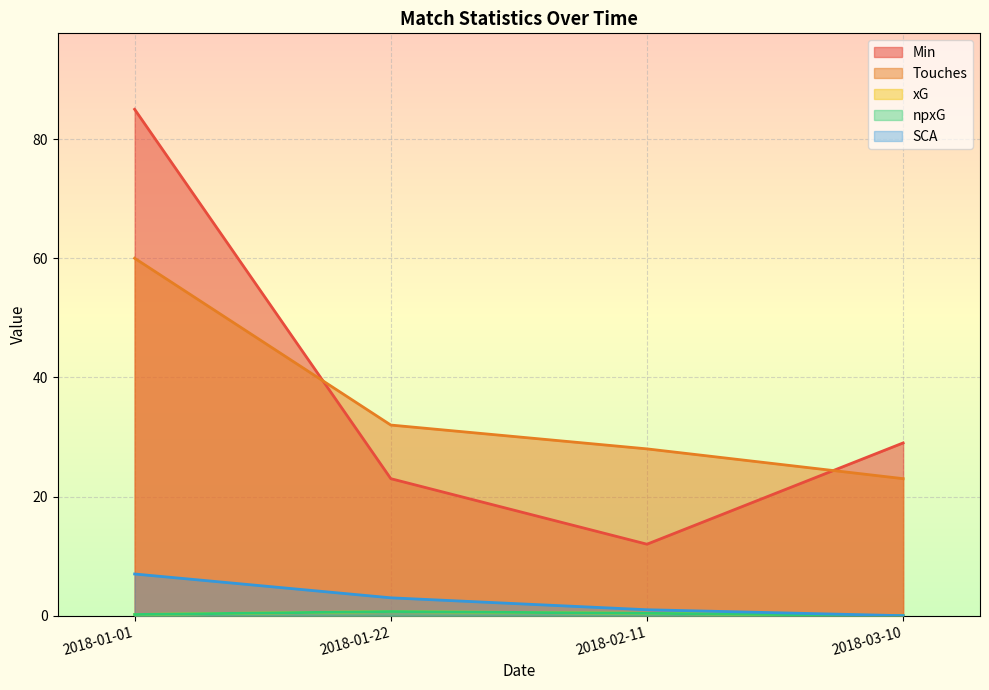

At which label does Touches first exceed 32?

2018-01-01